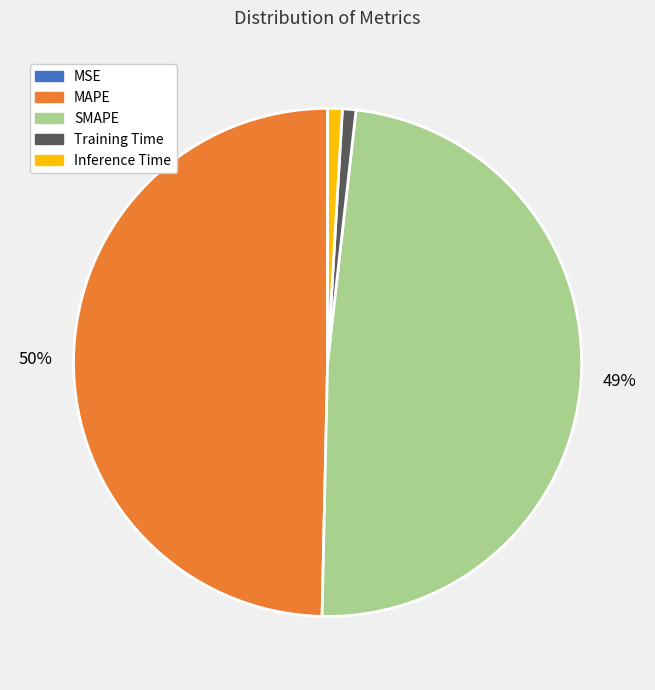

True or false: Training Time accounts for 1% of the total.

True